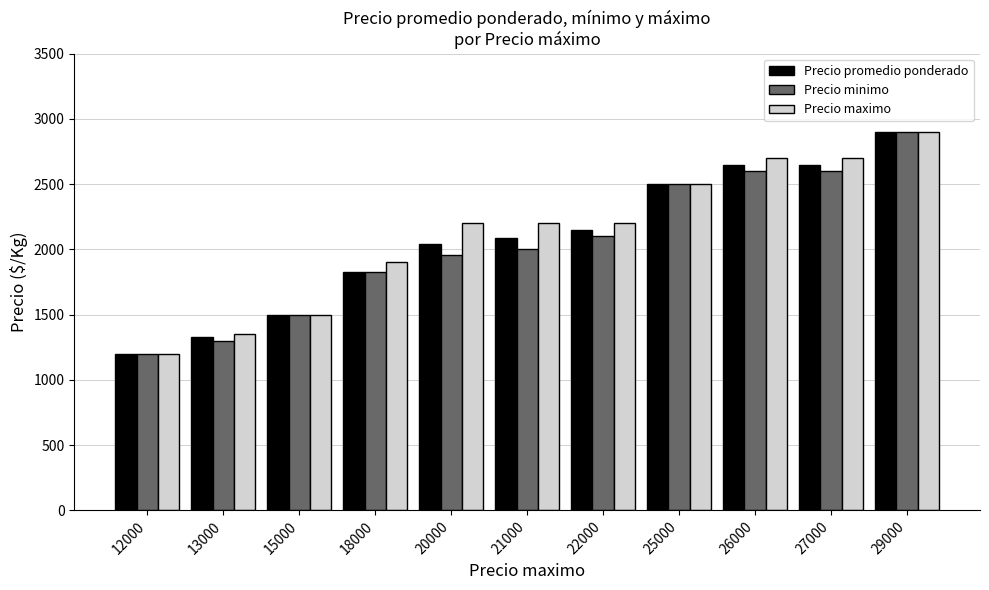

What is the total value across all series at 26000?

7950